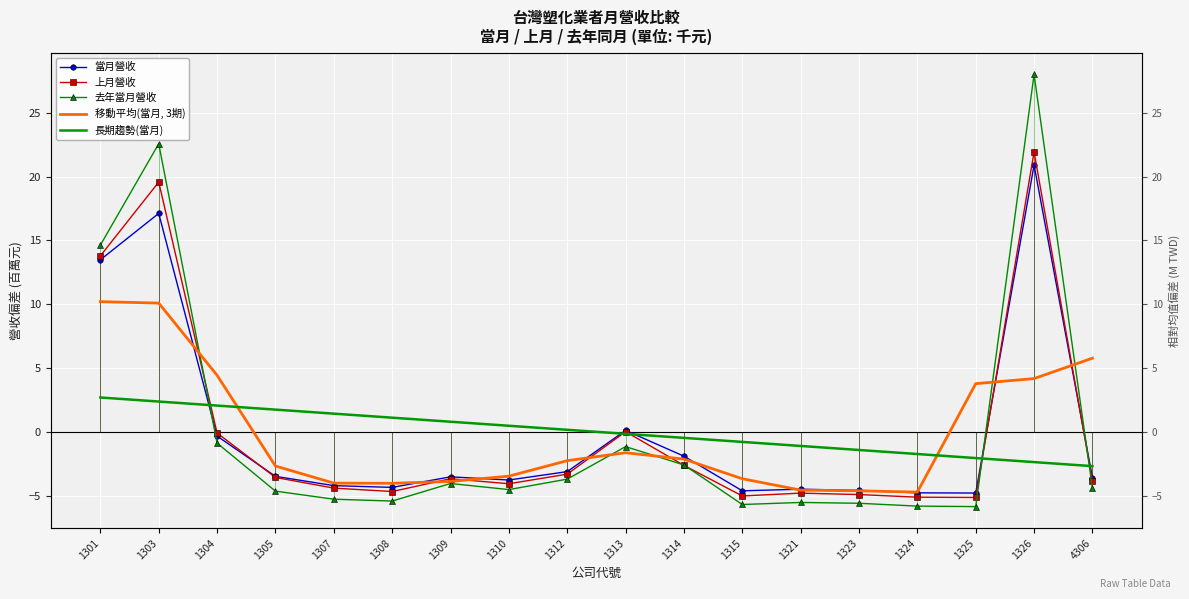

True or false: 移動平均(當月, 3期) and 長期趨勢(當月) intersect in this chart.

True